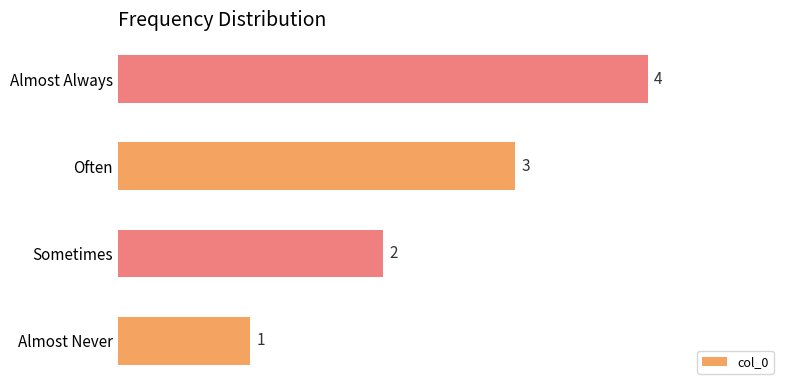

The chart shows a value of 3 at Often. True or false?

True